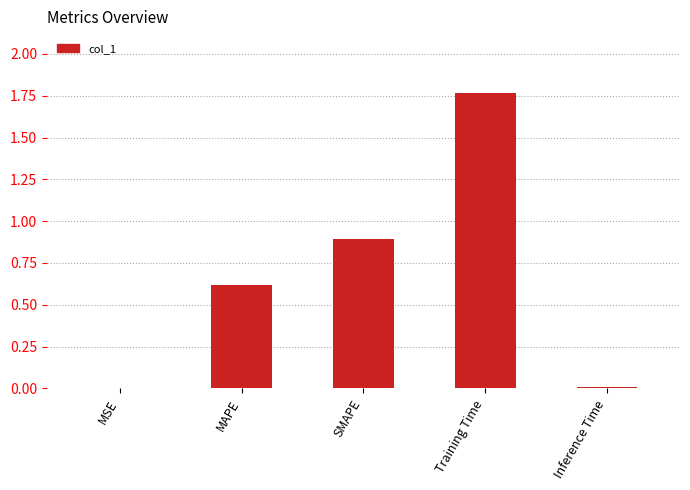

What is the approximate value at SMAPE?

0.9